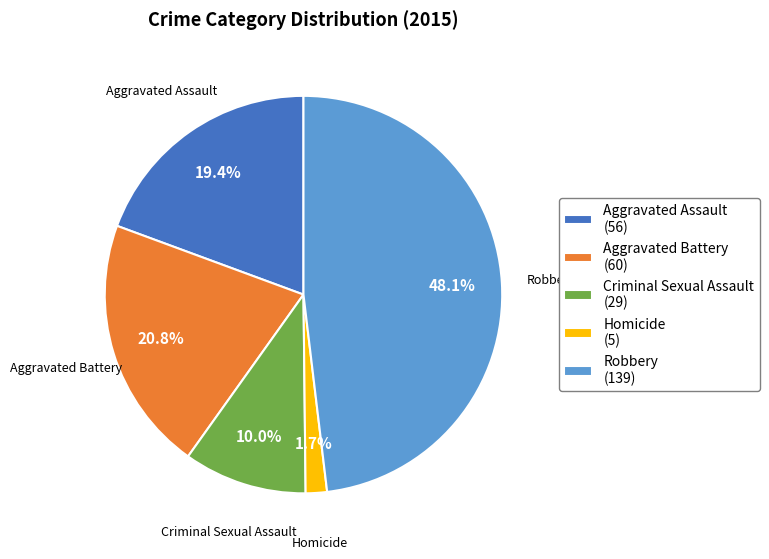

How many slices are in this pie chart?

5